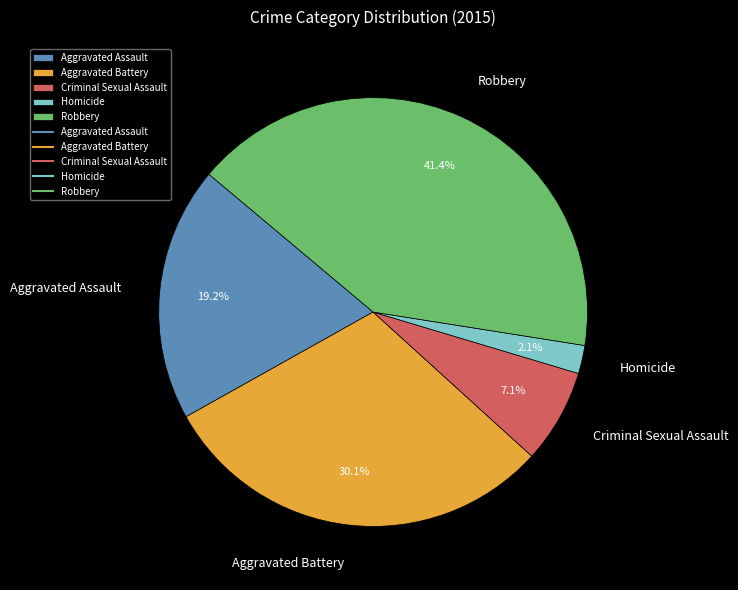

Rank the categories by value from highest to lowest.

Robbery, Aggravated Battery, Aggravated Assault, Criminal Sexual Assault, Homicide